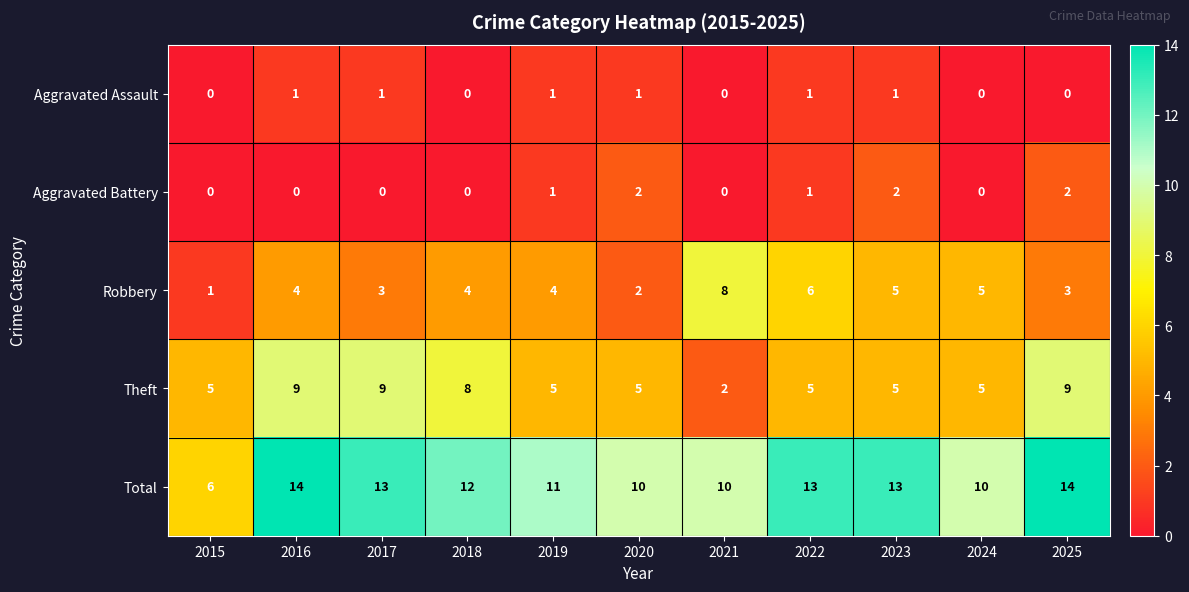

Rank the series by their maximum value, from lowest to highest.

Aggravated Assault, Aggravated Battery, Robbery, Theft, Total